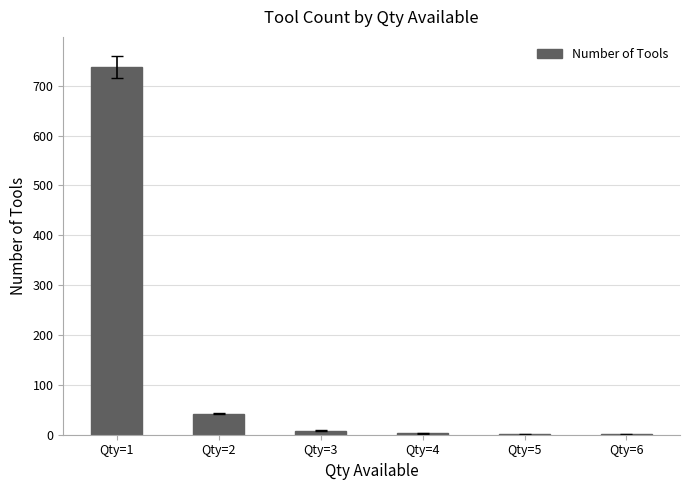

What is the greatest value displayed?

738